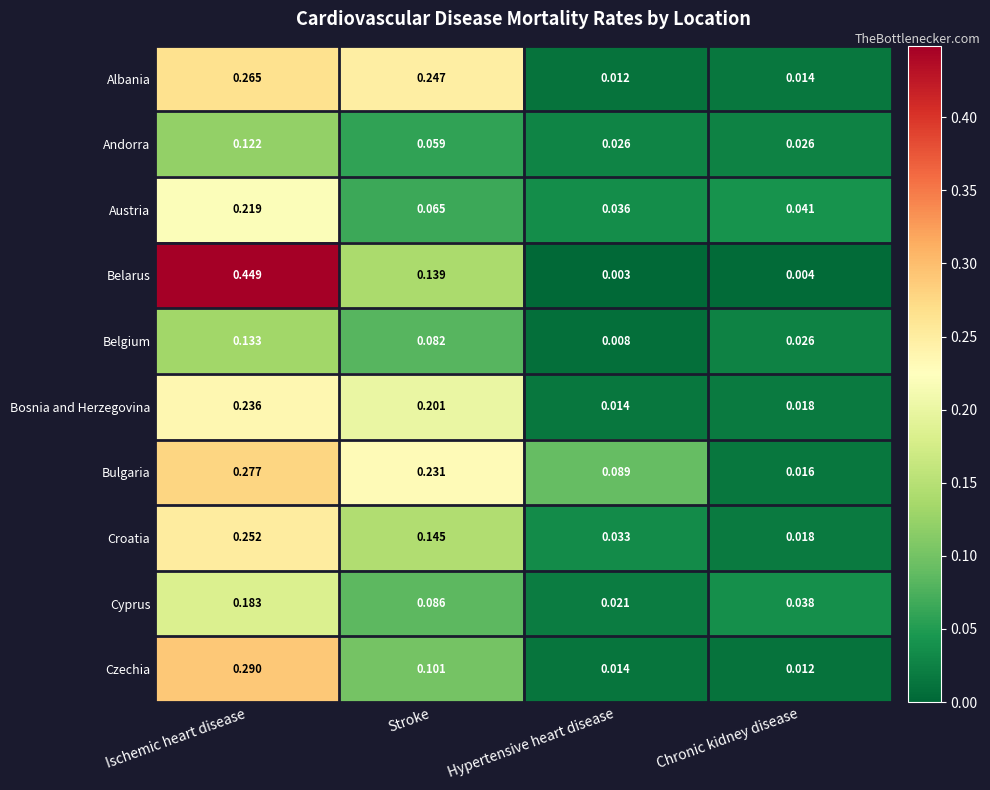

Between Hypertensive heart disease and Chronic kidney disease, which series saw the biggest shift?

Bulgaria